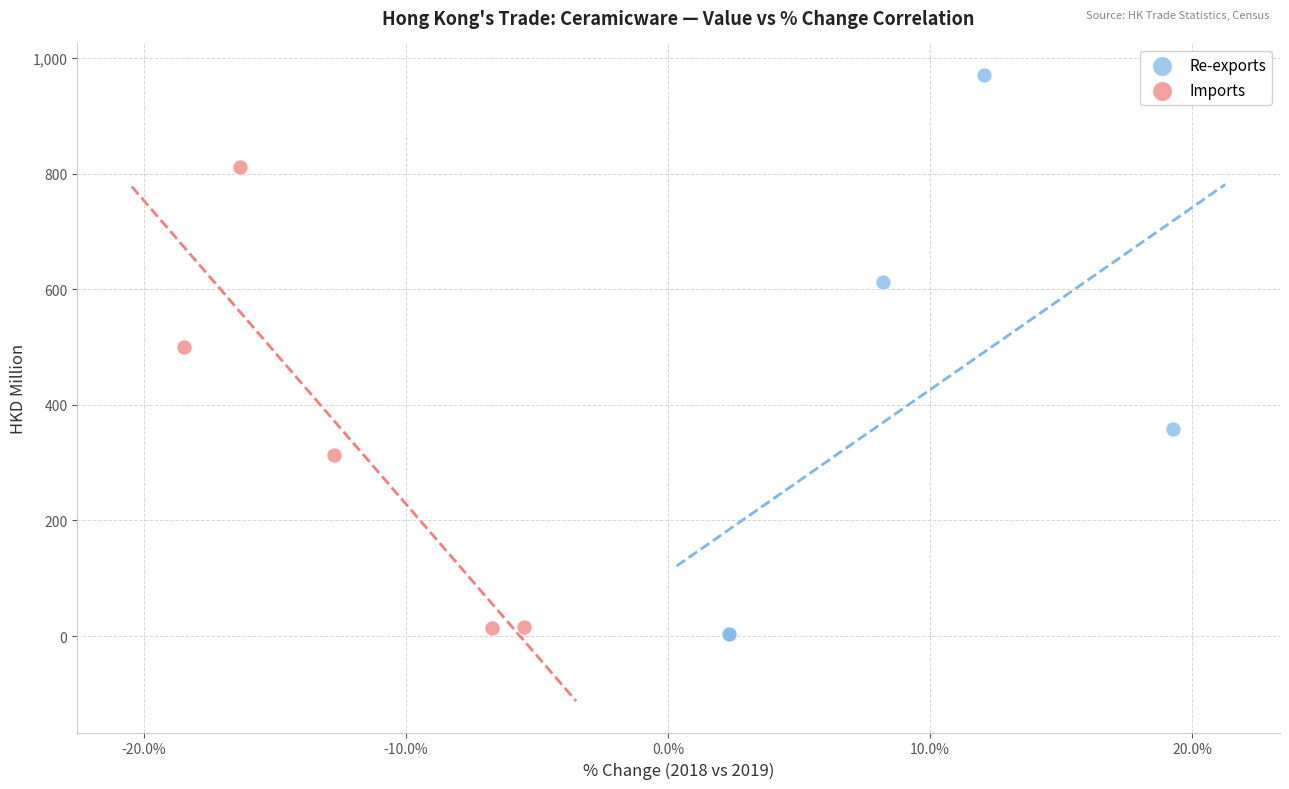

Which series contains the highest Y value?

Re-exports